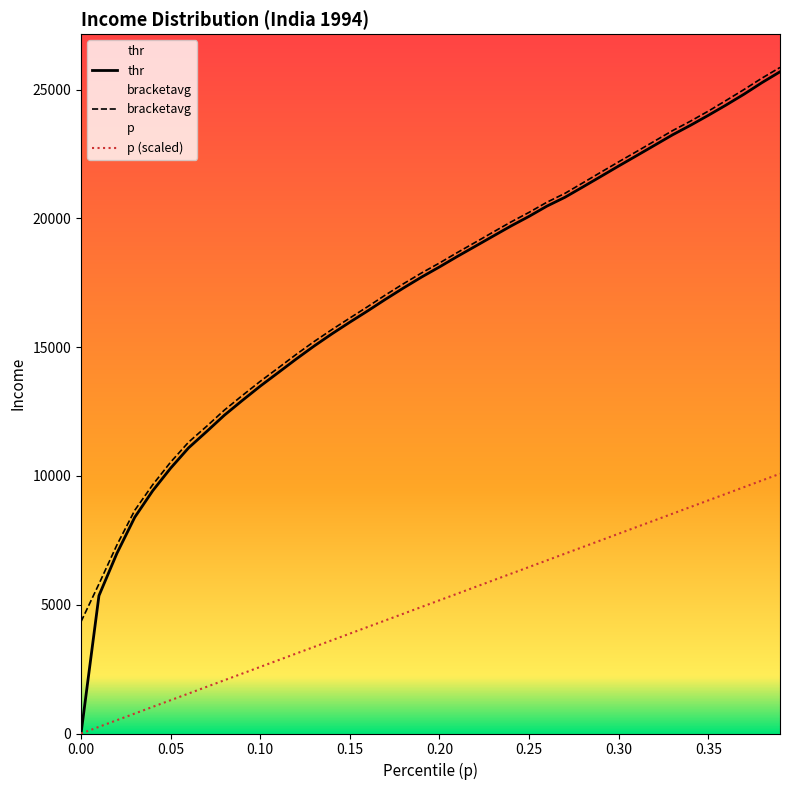

Is it true that thr equals 16364.7 at 0.30?

False